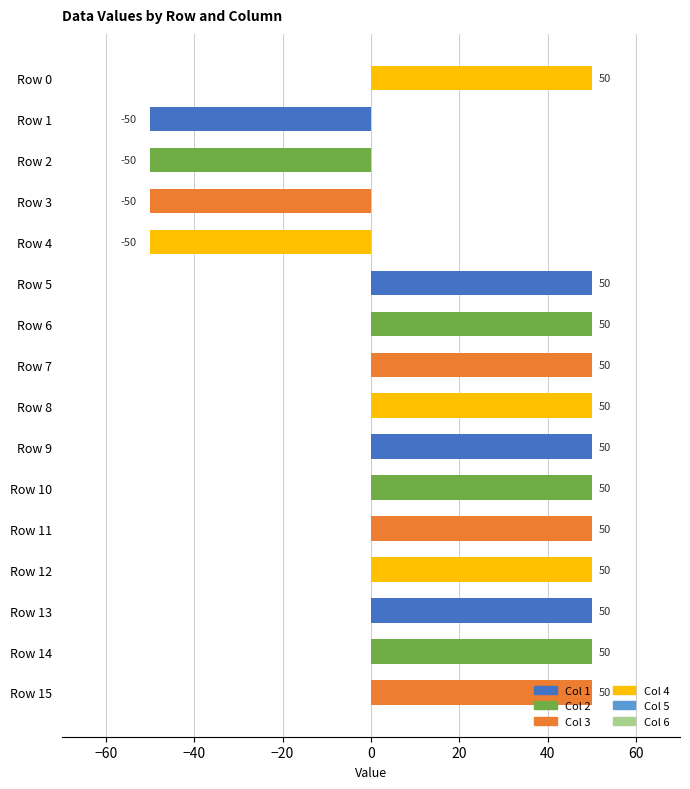

What is the minimum value shown in the chart?

-50